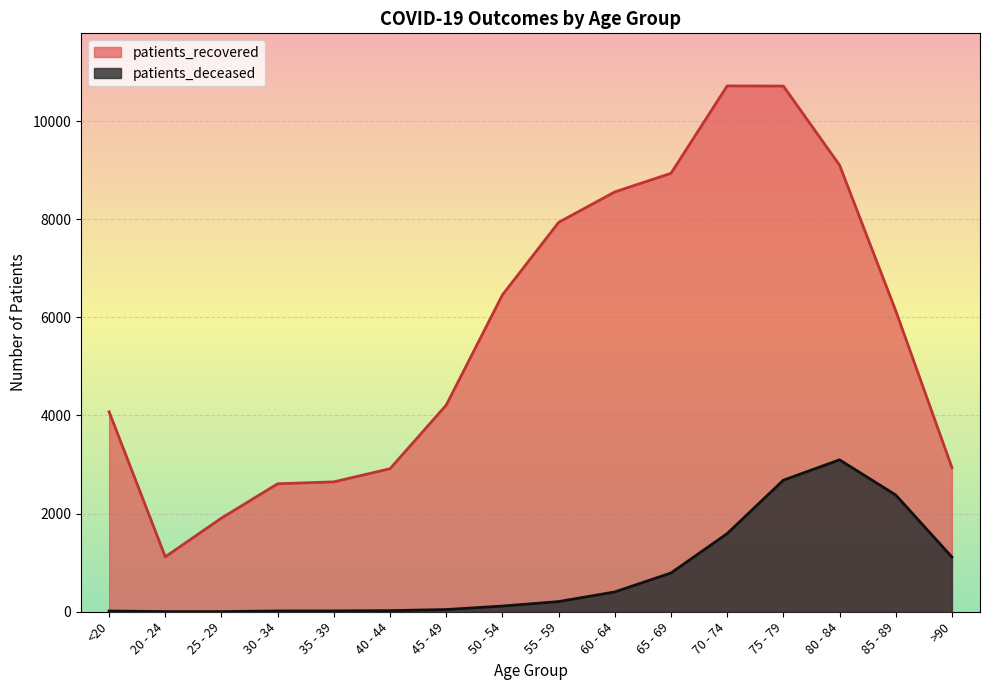

True or false: patients_deceased and patients_recovered cross at least once.

False